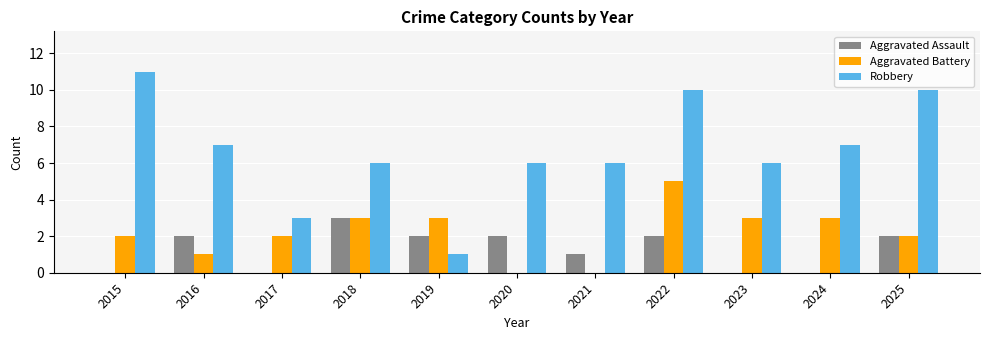

Which series has the largest range (max minus min)?

Robbery